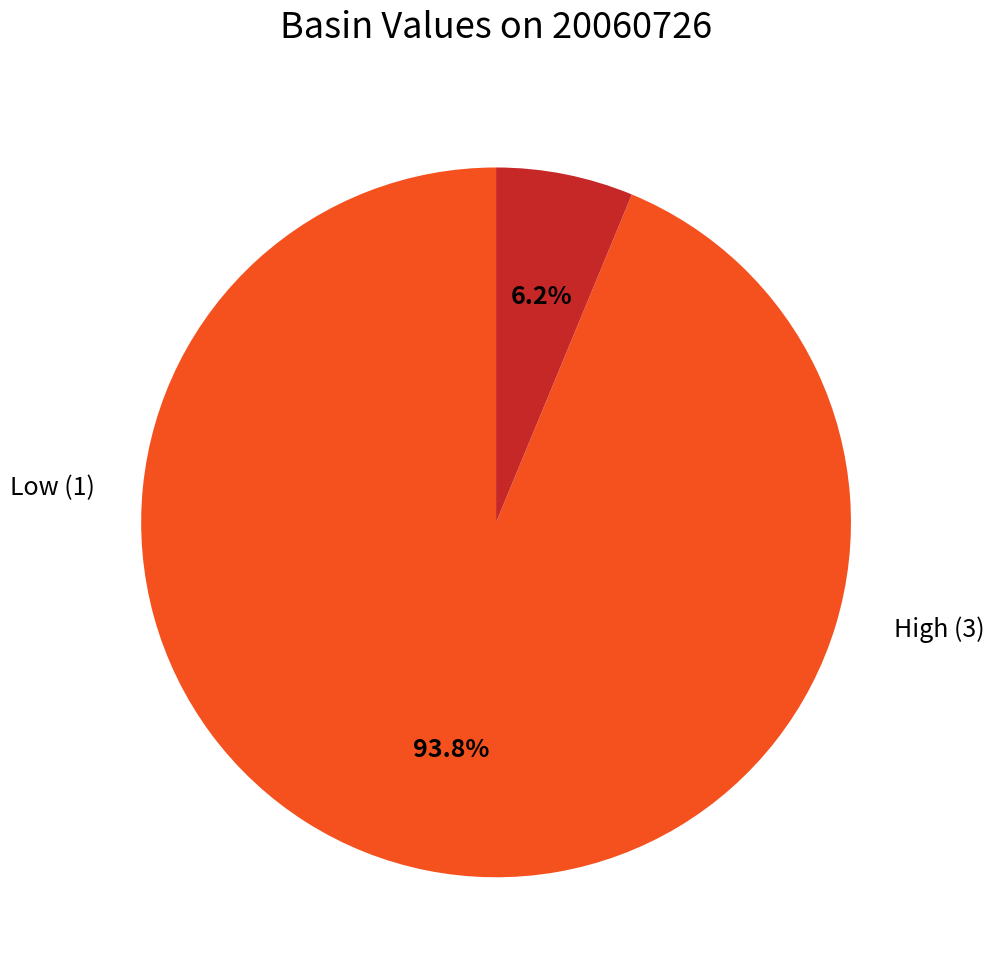

Does any single category account for the majority?

Yes